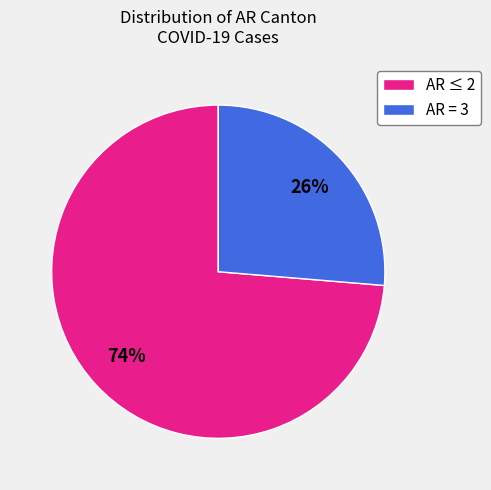

Combined, do AR ≤ 2 and AR = 3 account for over 50%?

Yes